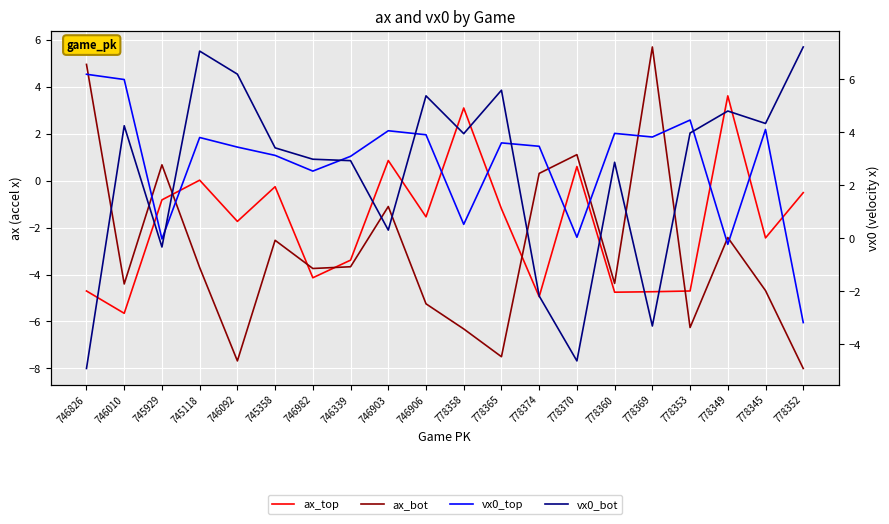

At which category does vx0_top reach its first local valley?

745929